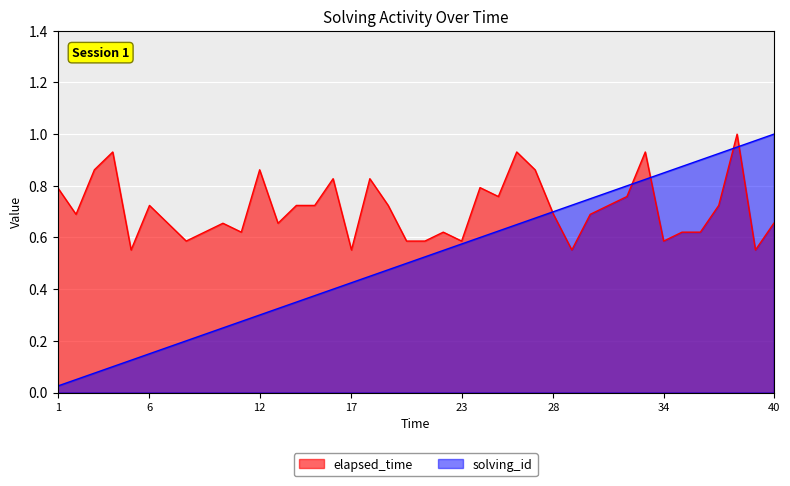

Rank the series by their average value, from highest to lowest.

elapsed_time, solving_id